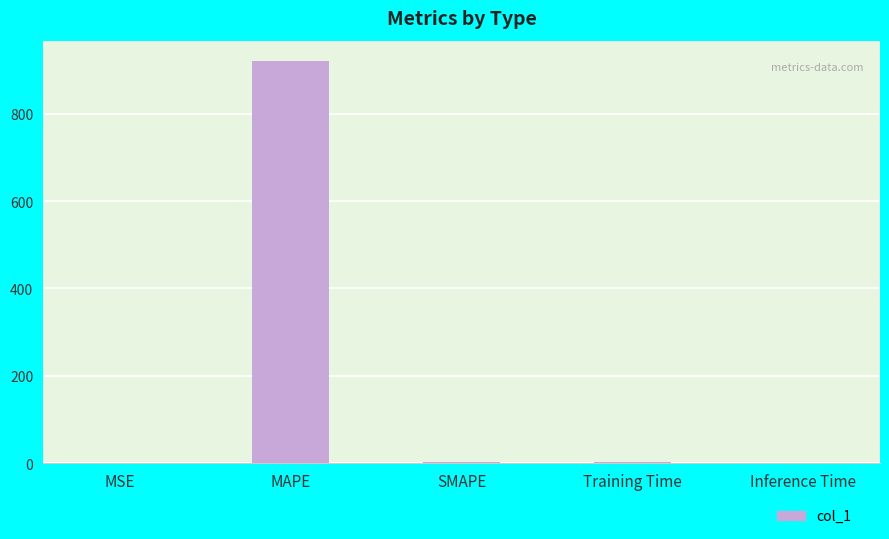

Which label corresponds to the largest value in the chart?

MAPE